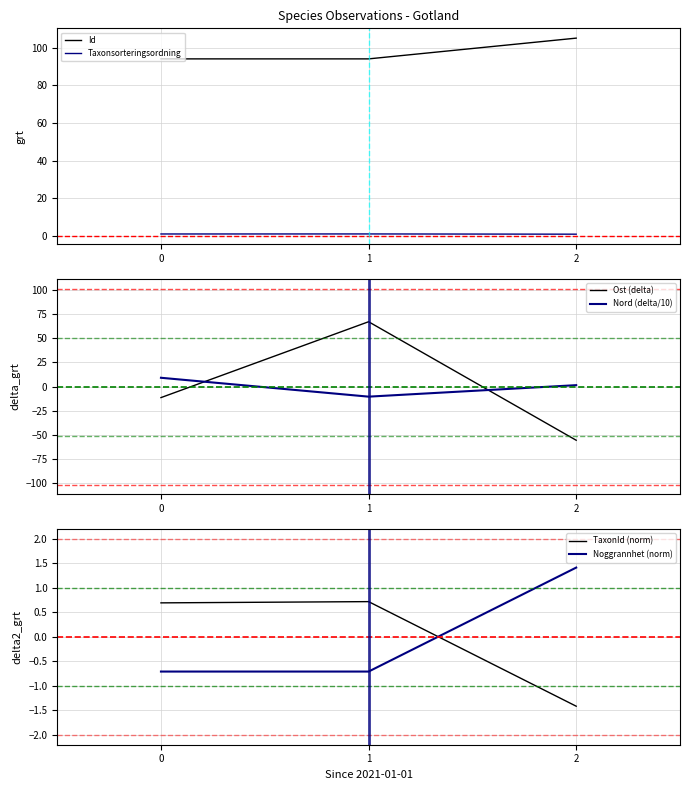

Rank the categories by Nord (delta/10) value from lowest to highest.

1, 2, 0